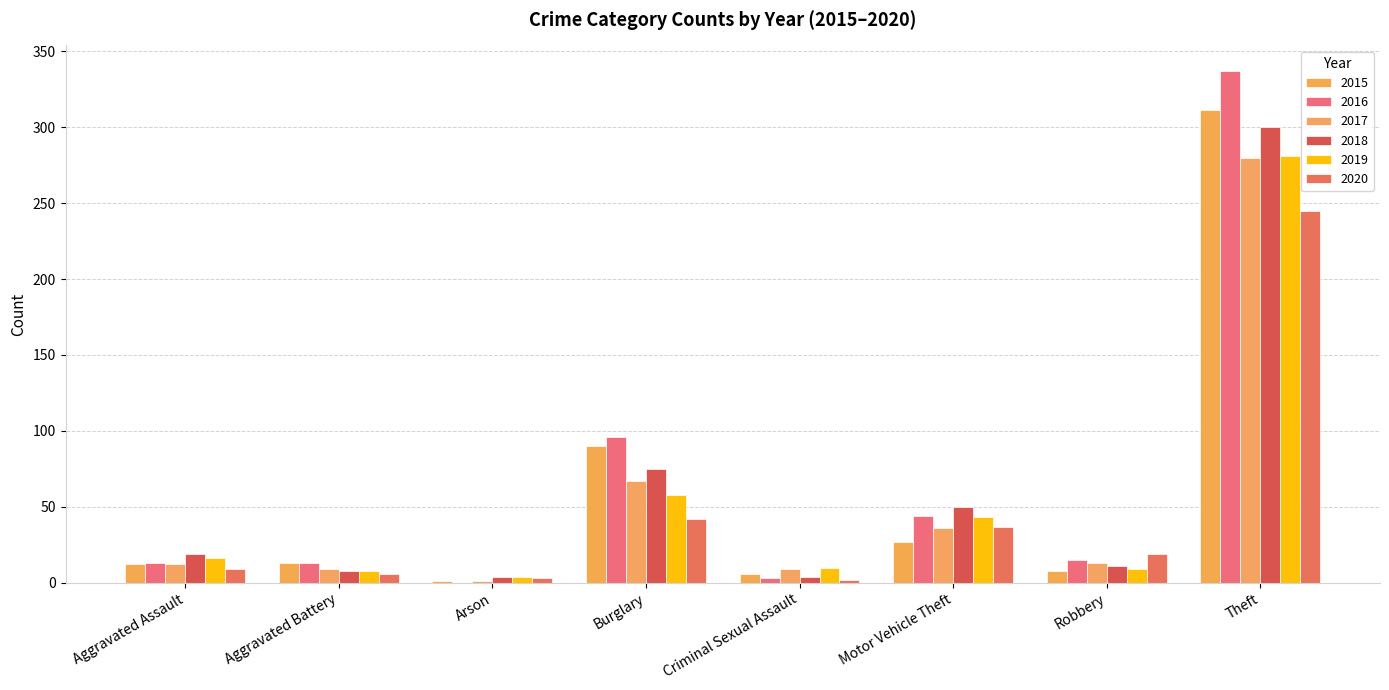

At which category is the sum across all series the highest?

Theft